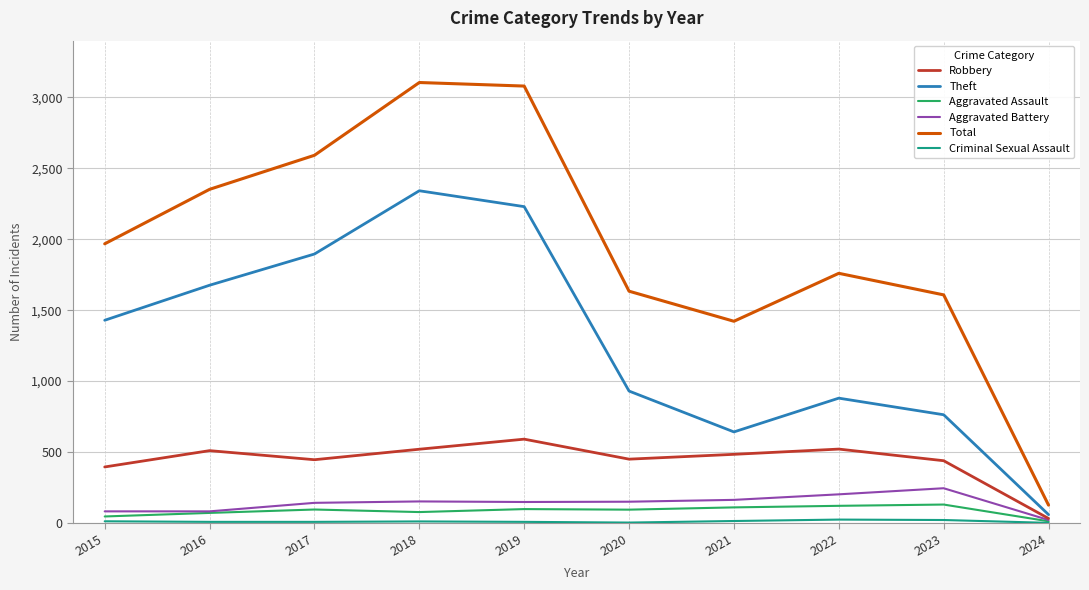

Does the chart display data point markers on the line(s)?

No